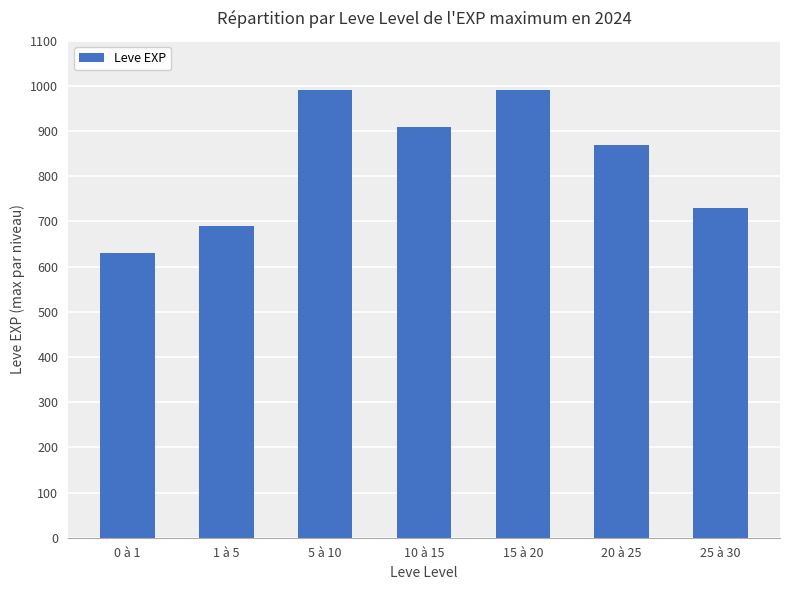

How many values are between 690 and 990?

6